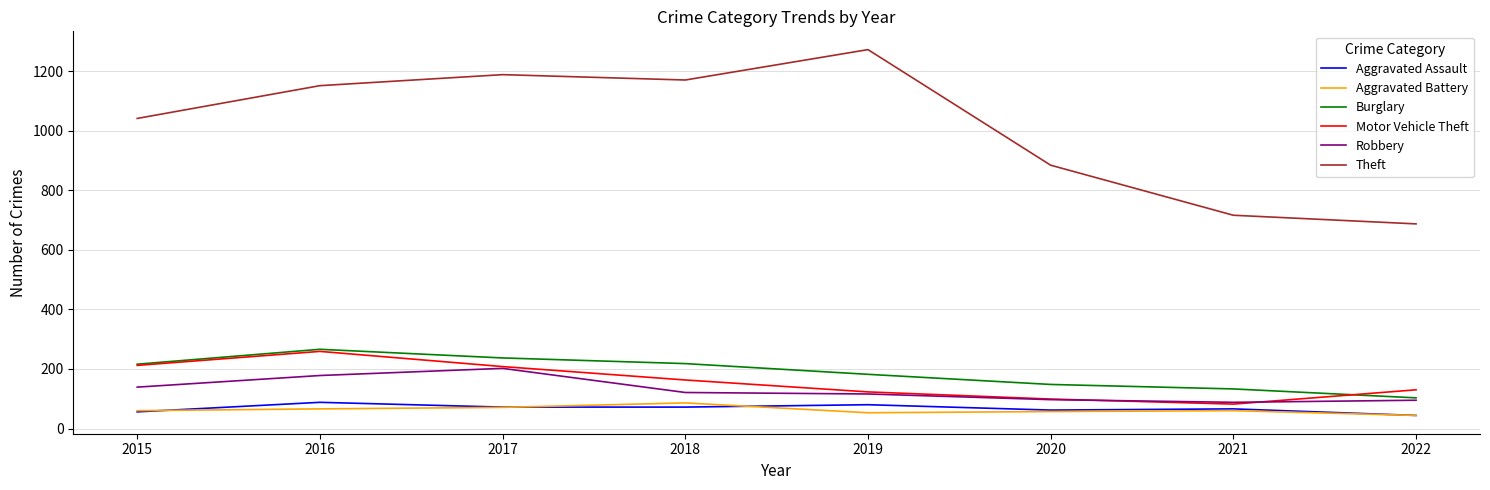

What is the highest value of the Robbery series?

202